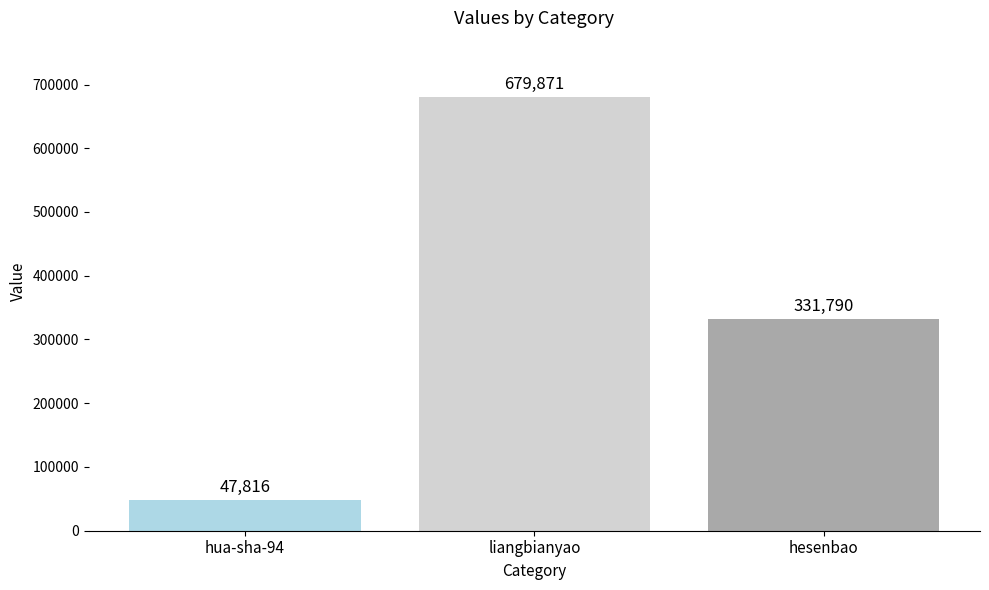

What is the ratio of the value at hesenbao to the value at liangbianyao?

0.5